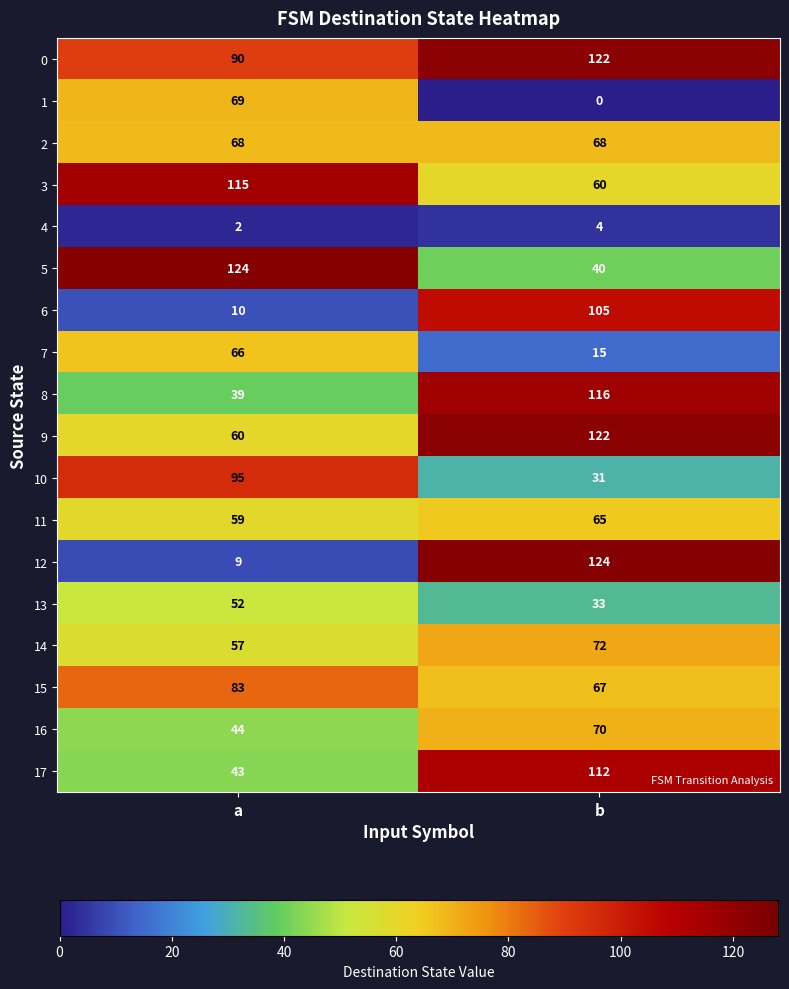

At how many categories does at least one series exceed 48?

2